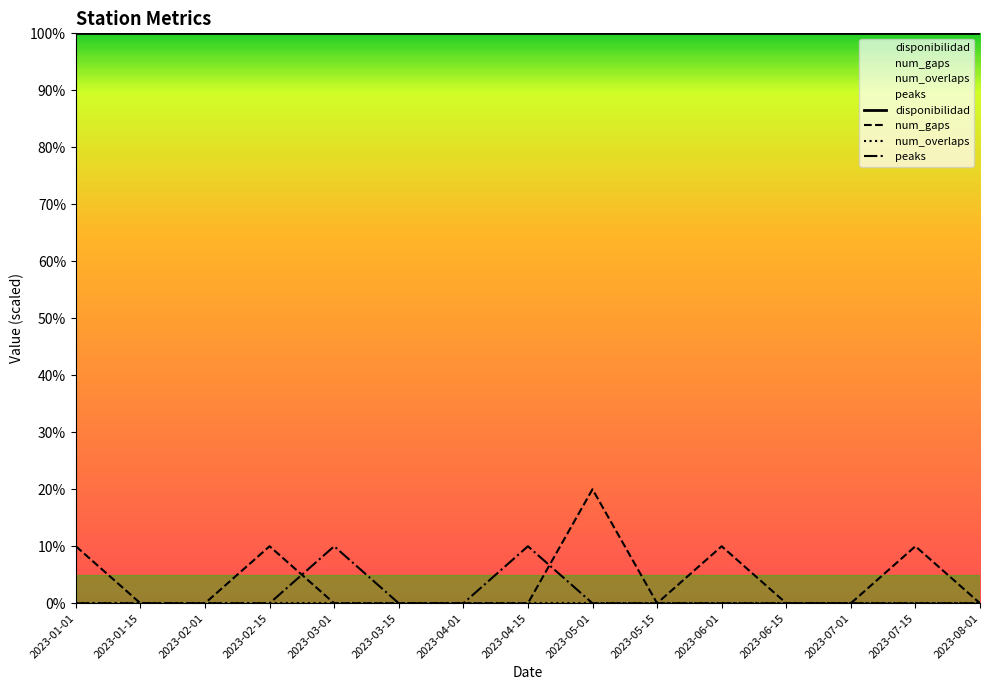

Reading right to left, extract all data points from this chart.

disponibilidad: 100	100	100	100	100	100	100	100	100	100	100	100	100	100	100
num_gaps: 0	10	0	0	10	0	20	0	0	0	0	10	0	0	10
num_overlaps: 0	0	0	0	0	0	0	0	0	0	0	0	0	0	0
peaks: 0	0	0	0	0	0	0	10	0	0	10	0	0	0	0